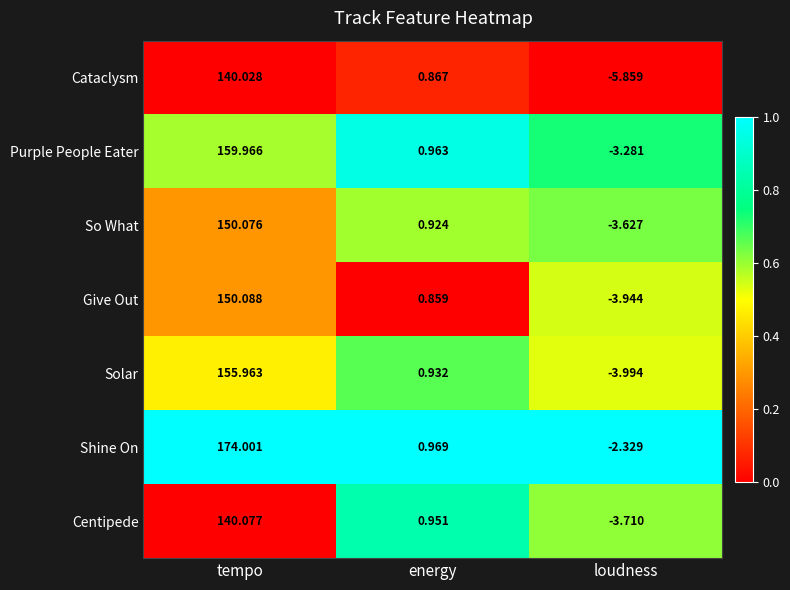

What is the total value across all series at loudness?

-26.7